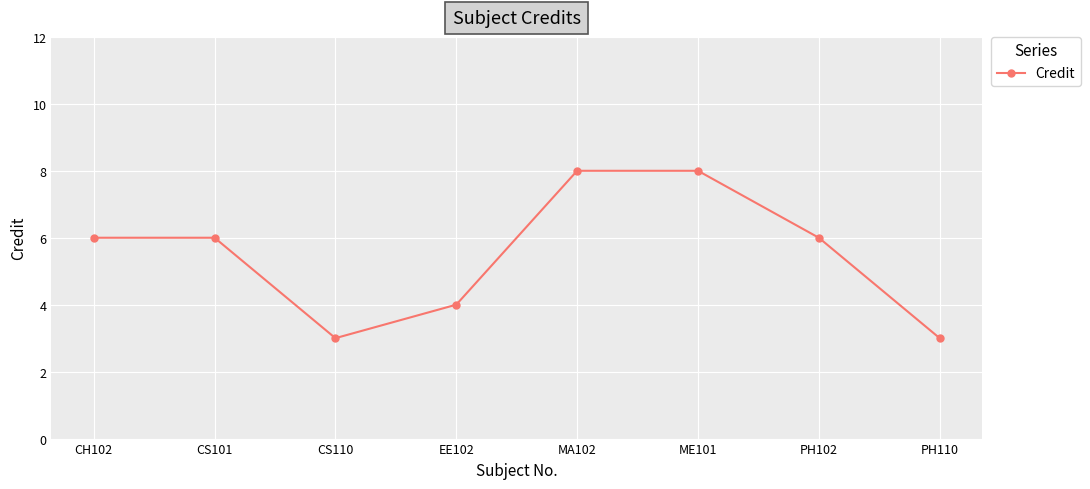

What position from the right is MA102?

4